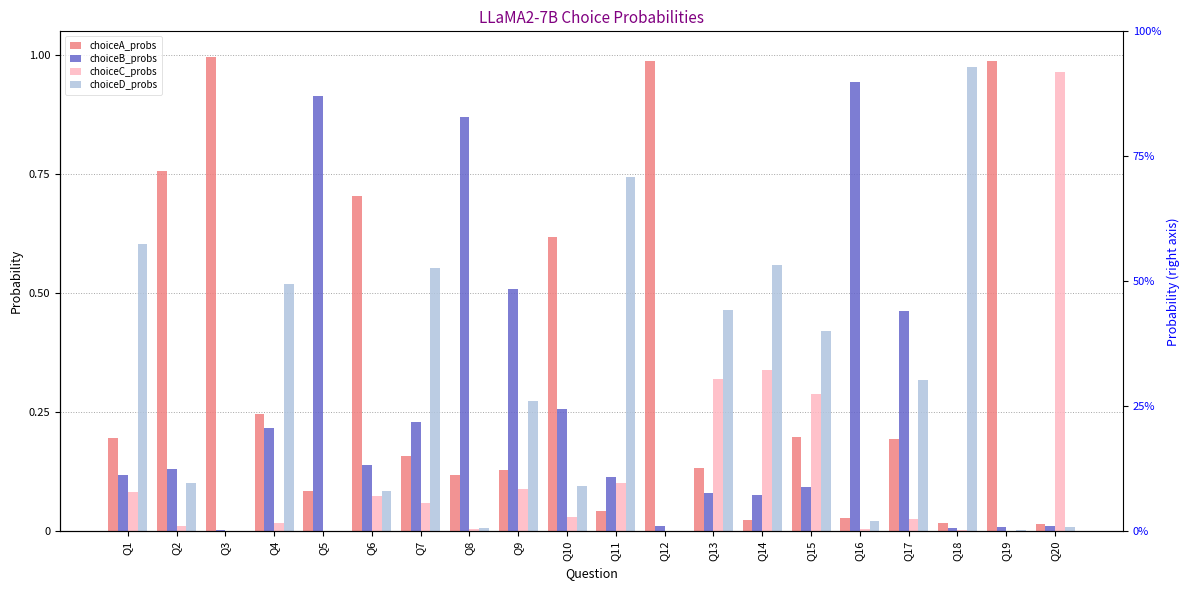

Which category has the highest value across all series?

Q3